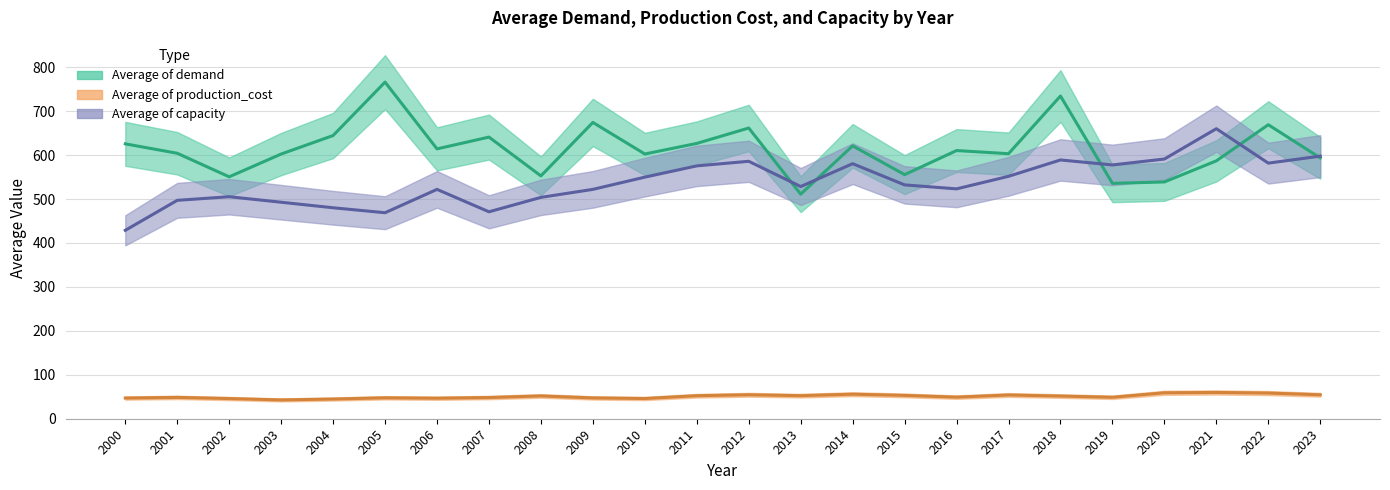

At which label is Average of production_cost closest to 50?

2016